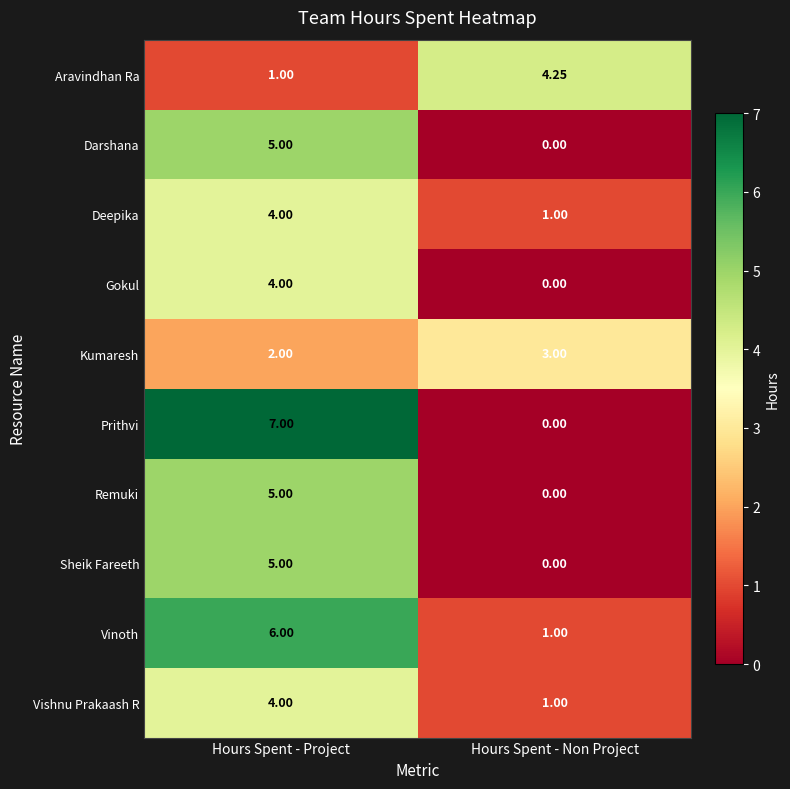

At which label is Kumaresh closest to 2?

Hours Spent - Project